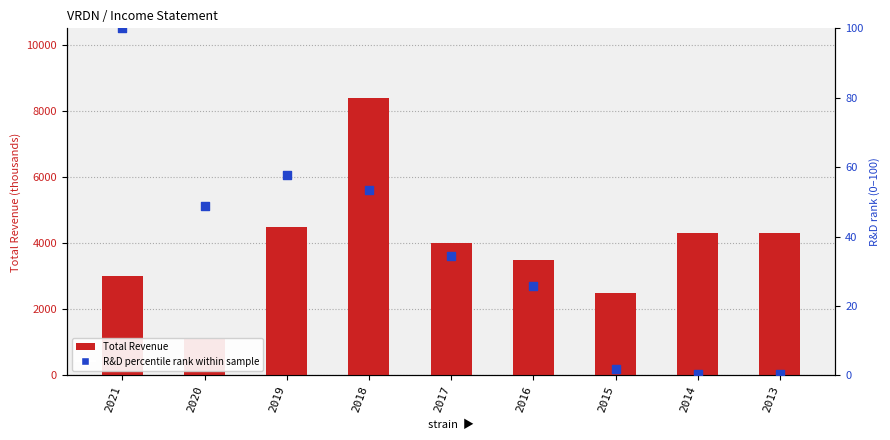

Which series contains the highest Y value?

Total Revenue